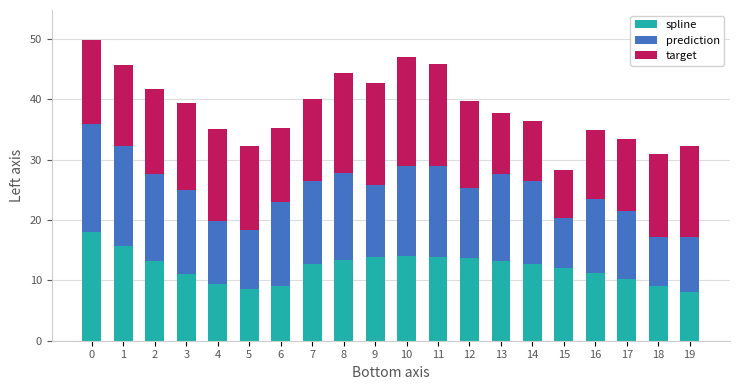

What is the total value across all series at 7?

40.1